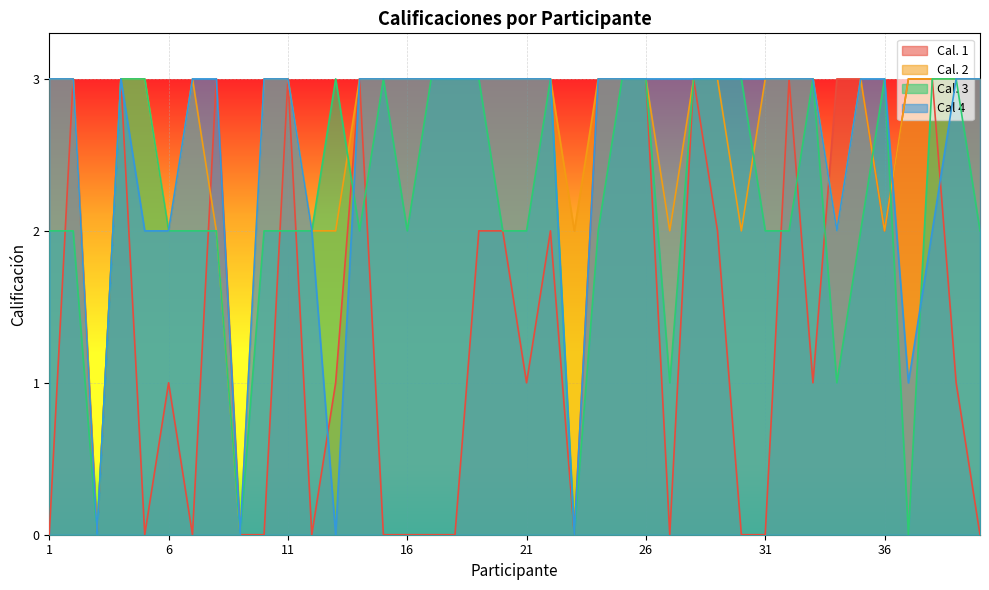

List the labels in order of Cal. 2 value, largest first.

1, 2, 4, 5, 7, 10, 11, 14, 15, 16, 17, 18, 19, 20, 21, 22, 24, 25, 26, 28, 29, 31, 32, 33, 35, 37, 38, 39, 40, 6, 8, 12, 13, 23, 27, 30, 34, 36, 3, 9